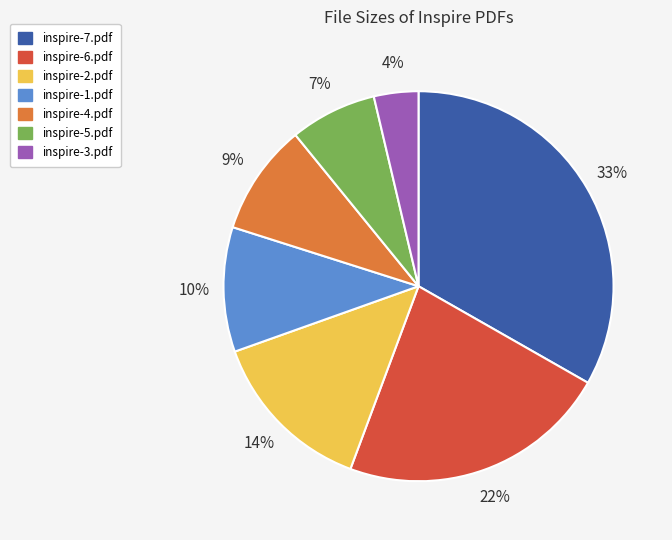

Count the number of slices in the pie.

7